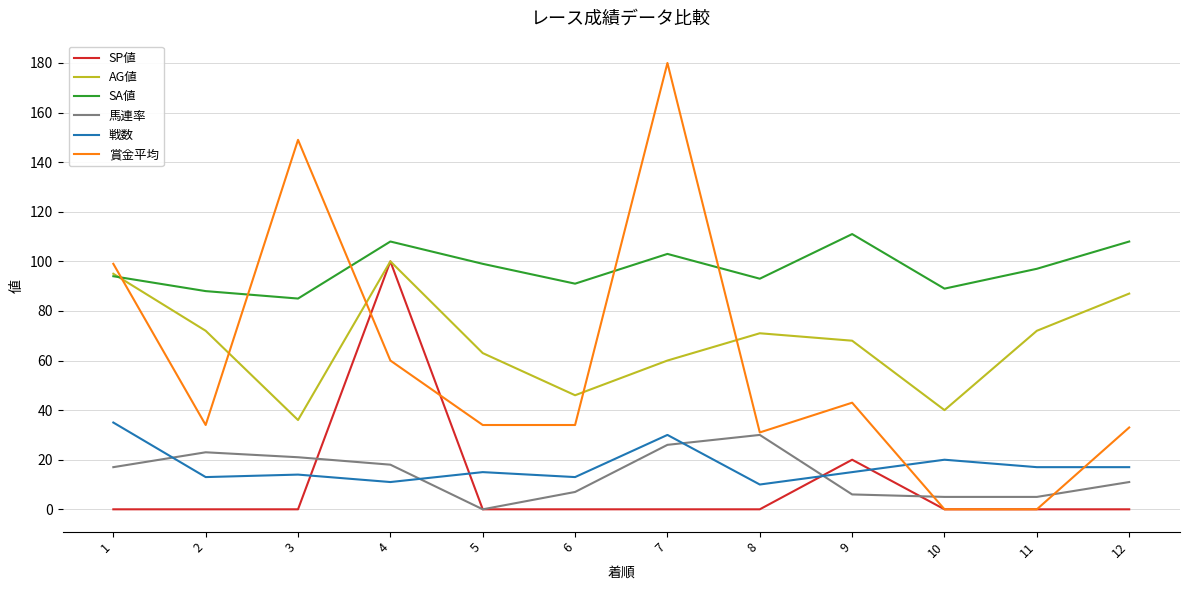

True or false: 戦数 and 賞金平均 cross at least once.

True